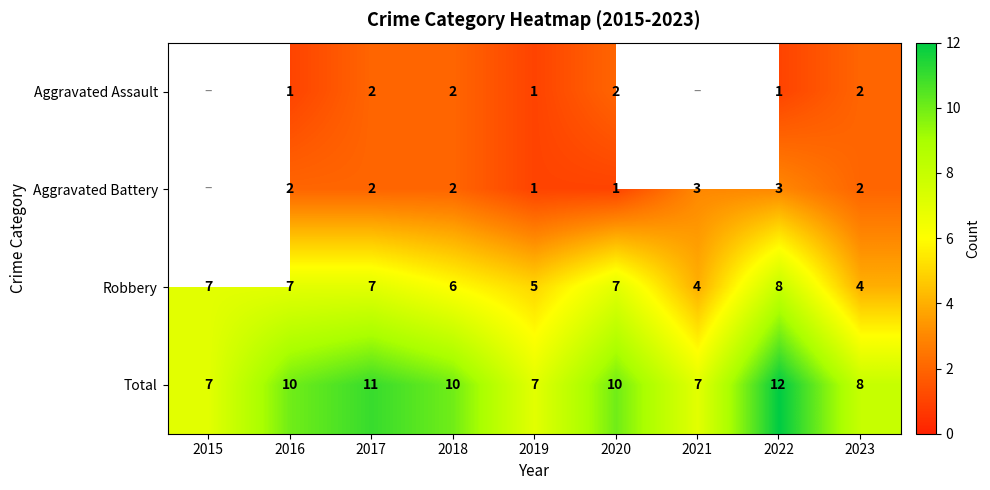

Count the Robbery values in the range 5 to 7.

6